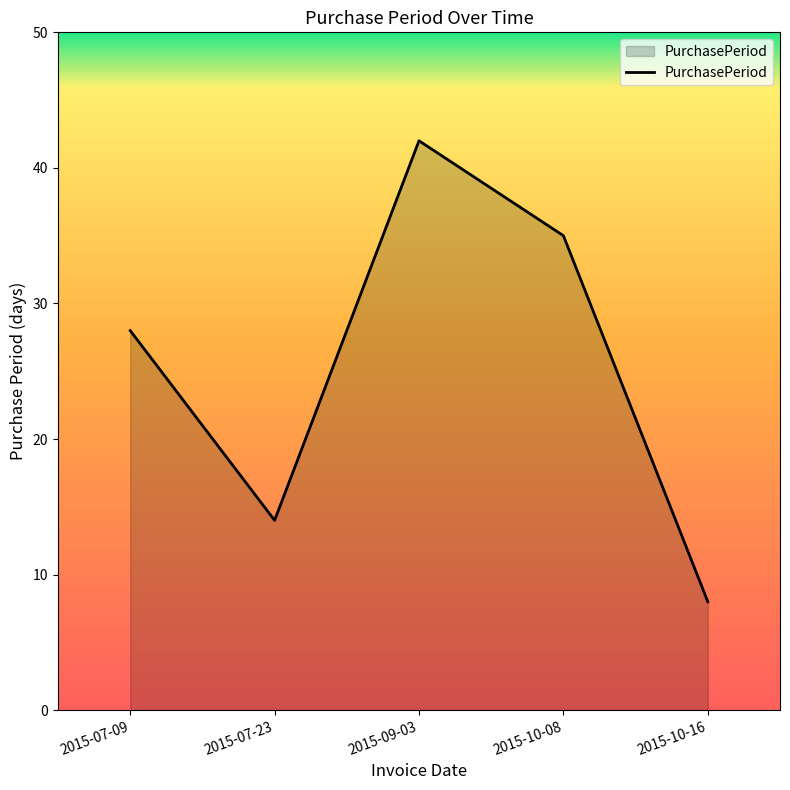

What is the maximum value shown in the chart?

42